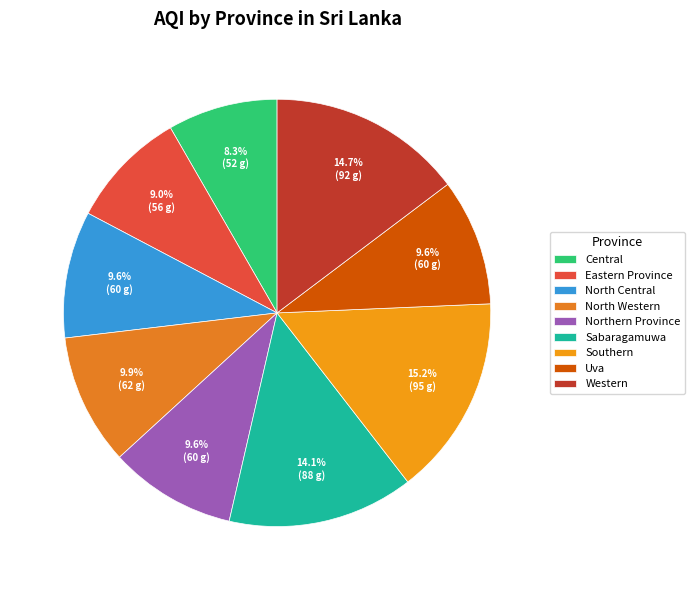

Is it true that Sabaragamuwa is 14% of the pie?

True